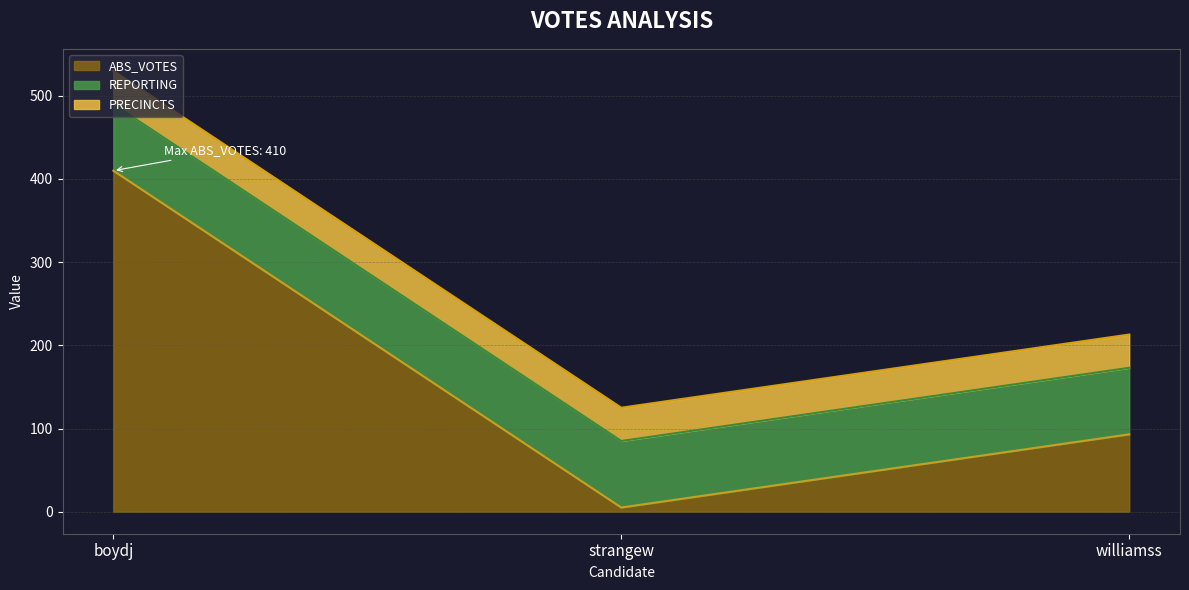

Rank the categories by ABS_VOTES value from lowest to highest.

strangew, williamss, boydj